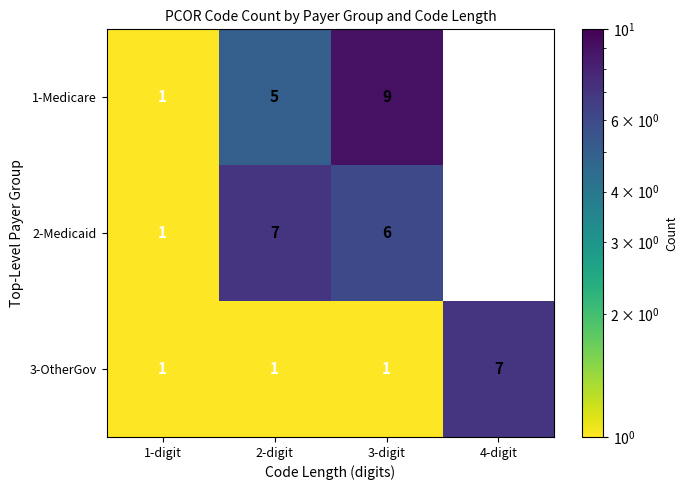

Is the value of 3-OtherGov at 2-digit greater than the value of 2-Medicaid at 2-digit?

No